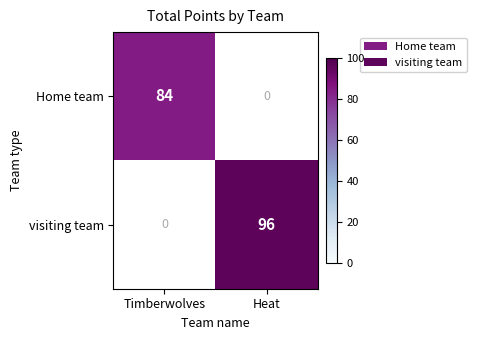

True or false: visiting team has a value of 138 at Heat.

False